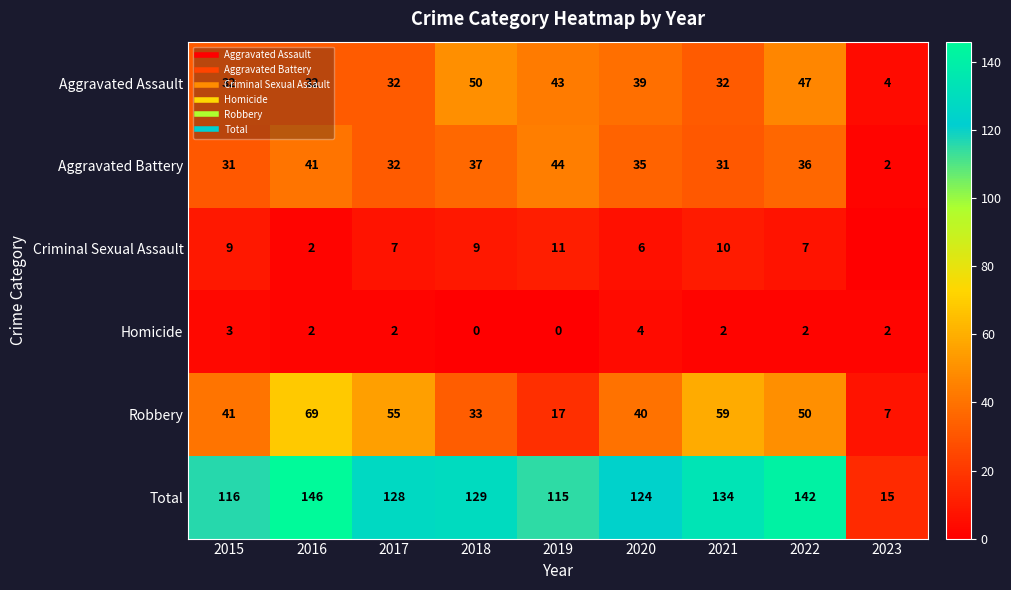

Rank the categories by Criminal Sexual Assault value from highest to lowest.

2019, 2021, 2015, 2018, 2017, 2022, 2020, 2016, 2023